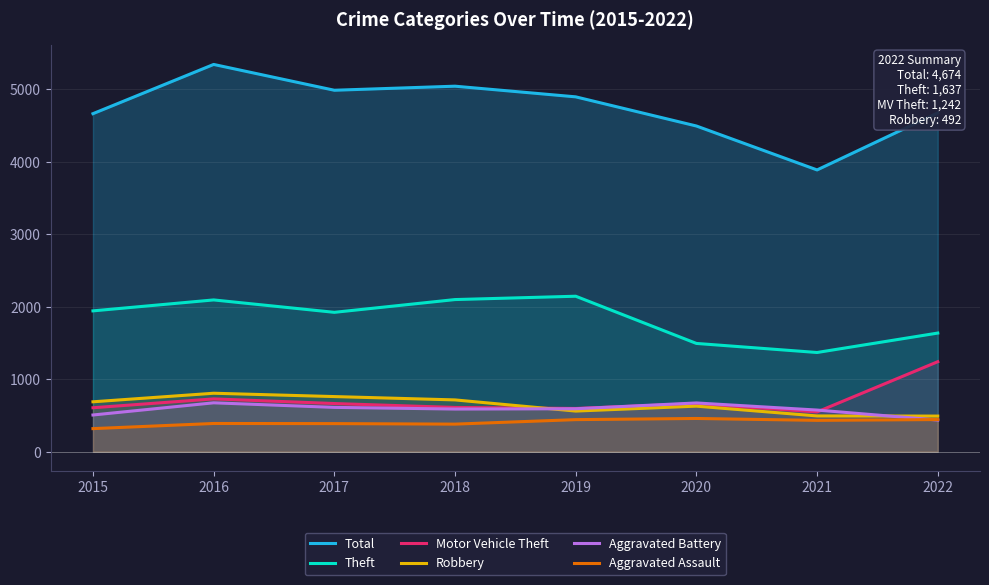

What is the difference between the maximum and minimum values in the Aggravated Battery series?

238